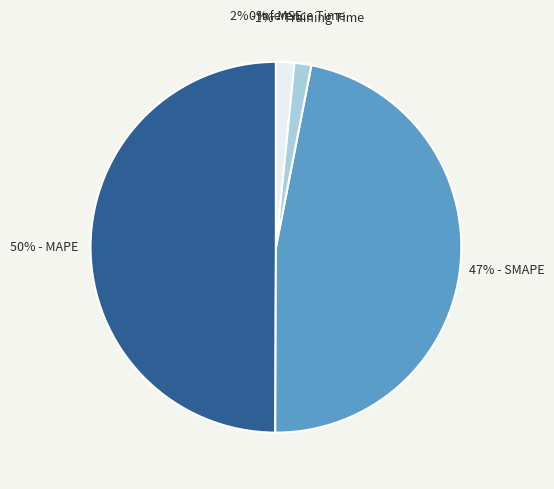

To the nearest percent, what is the average slice percentage?

20%